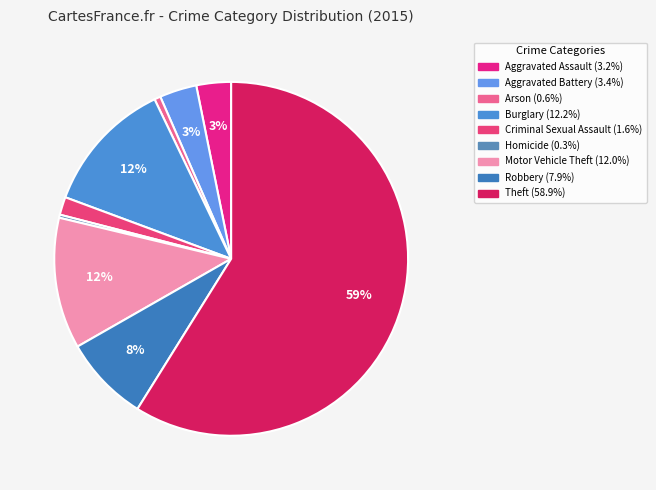

Approximately how many times larger is the value at Aggravated Battery compared to Homicide?

12.0